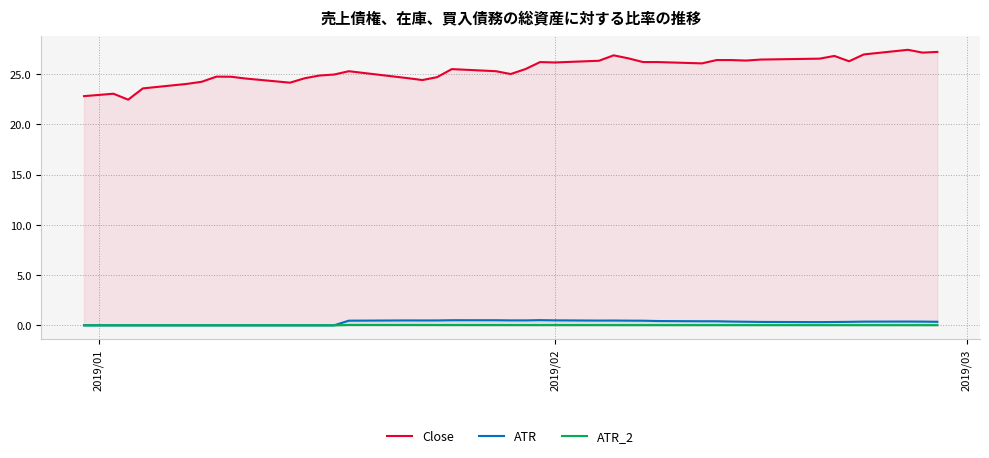

Which series has the largest total across all categories?

Close